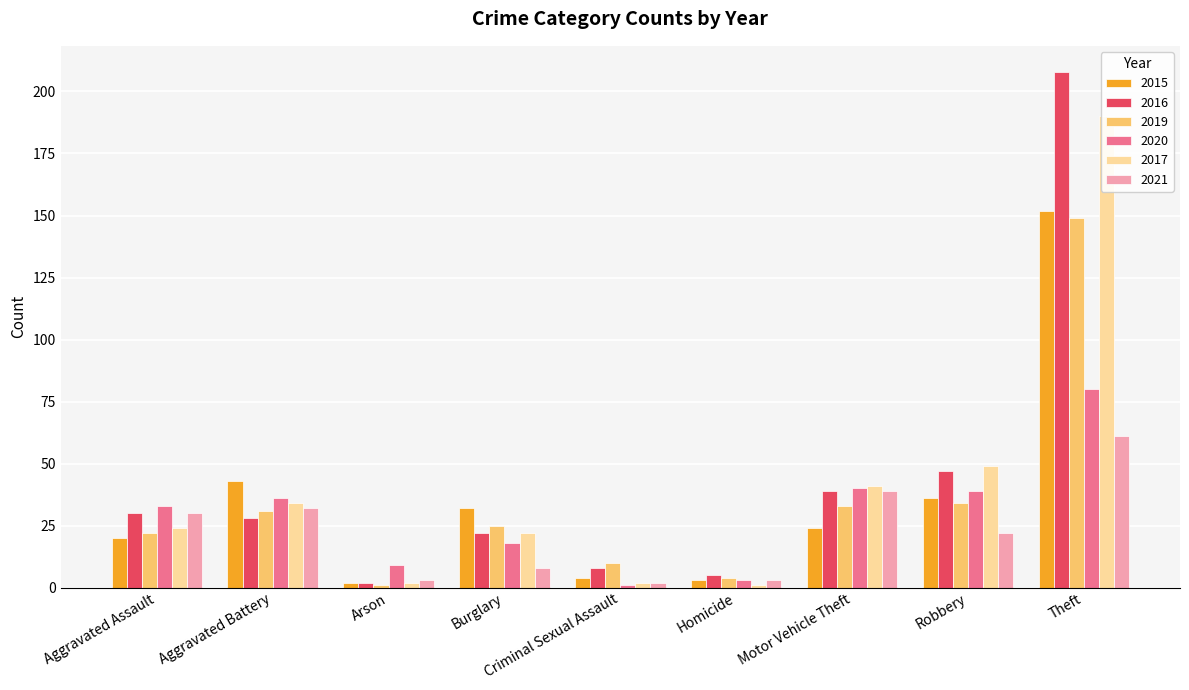

Is it true that 2020 equals 18 at Burglary?

True